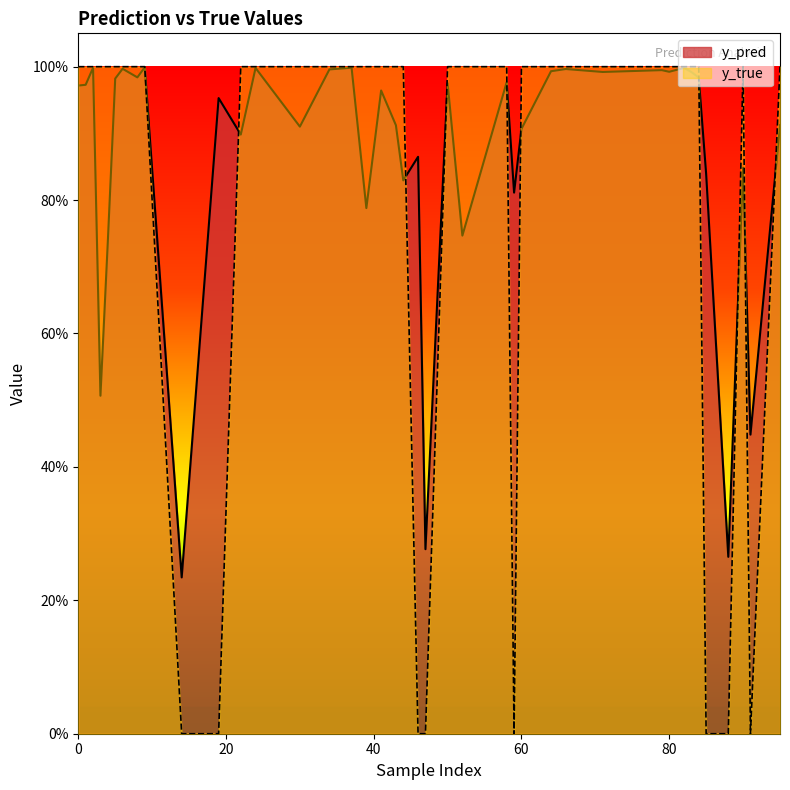

Reading right to left, extract all data points from this chart.

y_pred: 88=0.3	85=0.8	79=1.0	66=1.0	64=1.0	60=0.9	39=0.8	5=1.0	3=0.5	0=1.0	90=0.8	84=1.0	82=1.0	46=0.9	44=0.8	37=1.0	30=0.9	19=1.0	4=0.7	2=1.0	95=0.9	71=1.0	59=0.8	58=1.0	50=1.0	47=0.3	41=1.0	22=0.9	9=1.0	6=1.0	91=0.4	83=1.0	80=1.0	52=0.7	43=0.9	34=1.0	24=1.0	14=0.2	8=1.0	1=1.0
y_true: 88=0.0	85=0.0	79=1.0	66=1.0	64=1.0	60=1.0	39=1.0	5=1.0	3=1.0	0=1.0	90=1.0	84=1.0	82=1.0	46=0.0	44=1.0	37=1.0	30=1.0	19=0.0	4=1.0	2=1.0	95=1.0	71=1.0	59=0.0	58=1.0	50=1.0	47=0.0	41=1.0	22=1.0	9=1.0	6=1.0	91=0.0	83=1.0	80=1.0	52=1.0	43=1.0	34=1.0	24=1.0	14=0.0	8=1.0	1=1.0